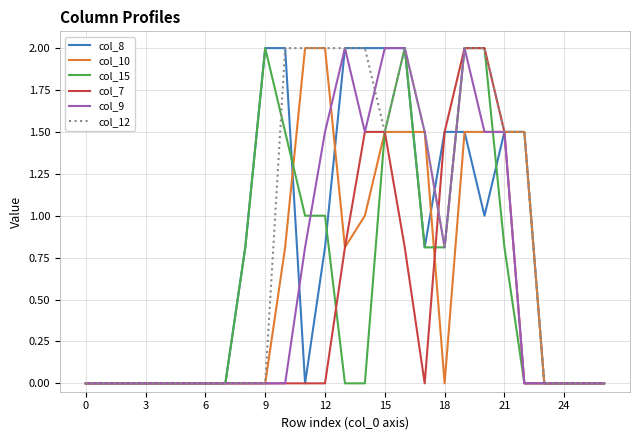

What is the greatest value displayed?

2.0